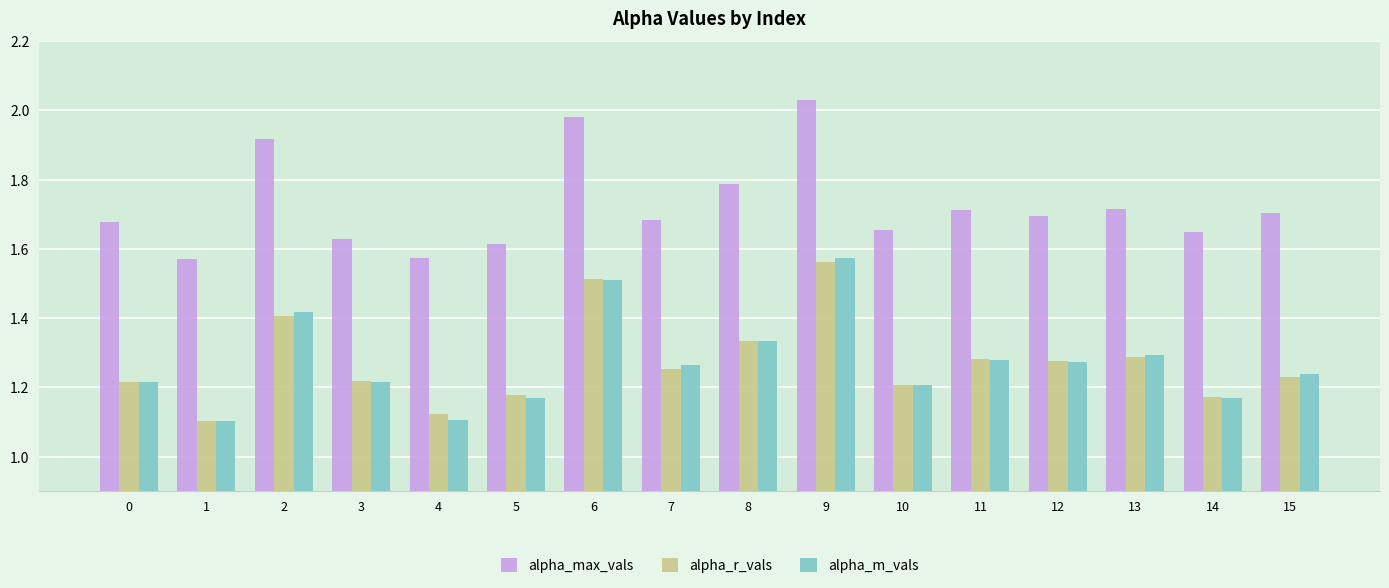

Which series has the largest range (max minus min)?

alpha_m_vals